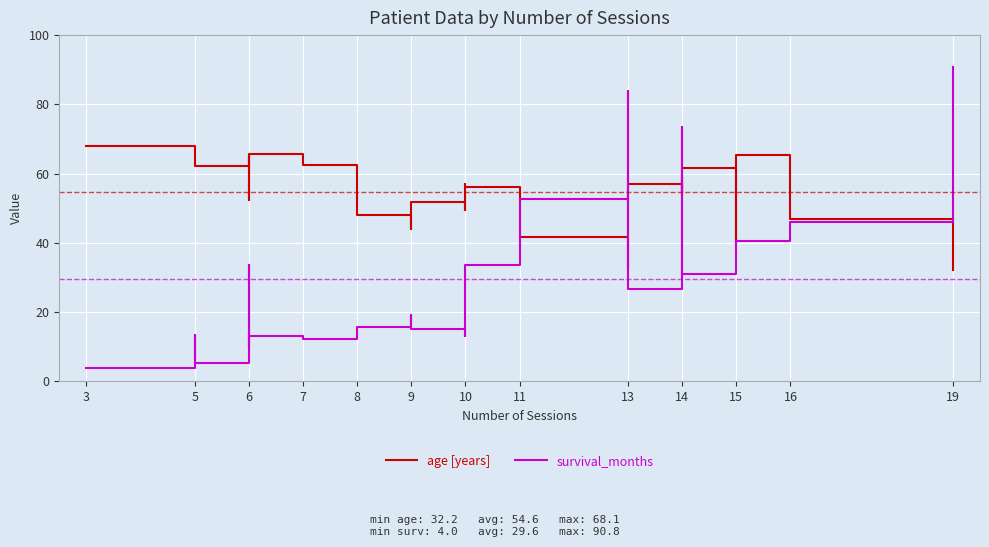

Which has a higher value, 5 or 9?

5